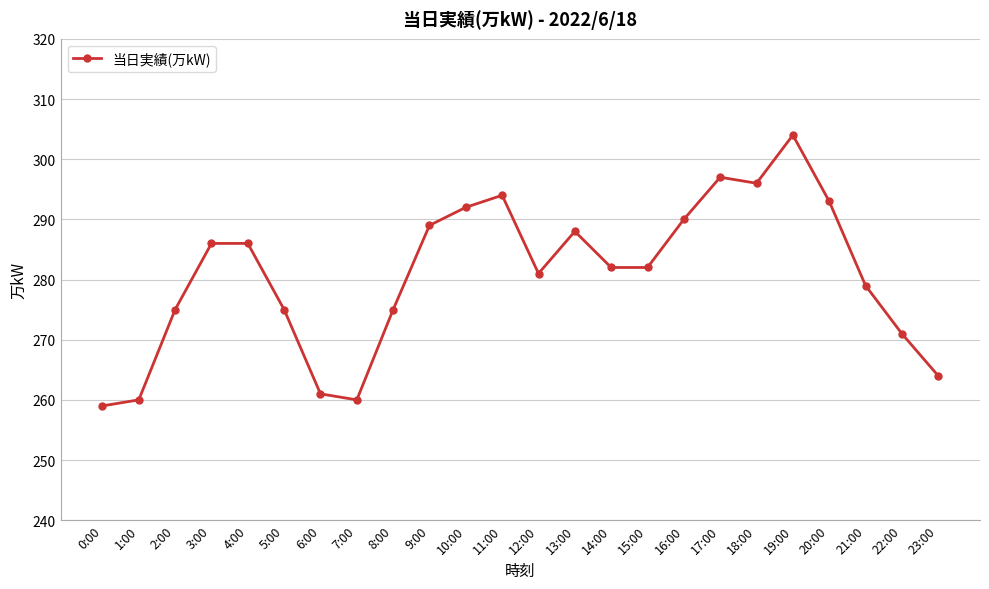

What is the minimum value shown in the chart?

259